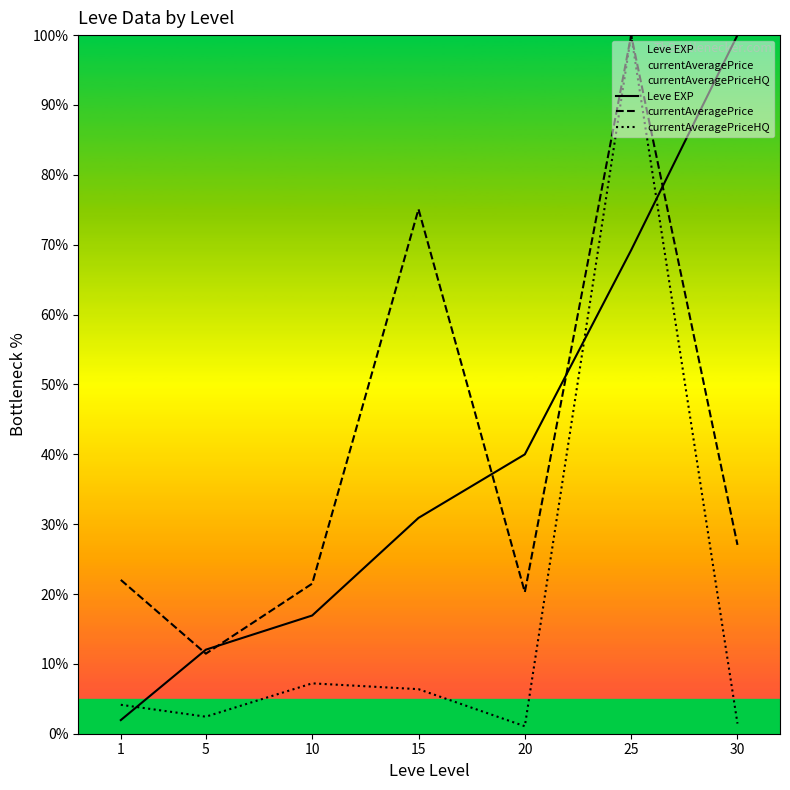

What is the difference between the second highest and second lowest values in the currentAveragePrice series?

54.8